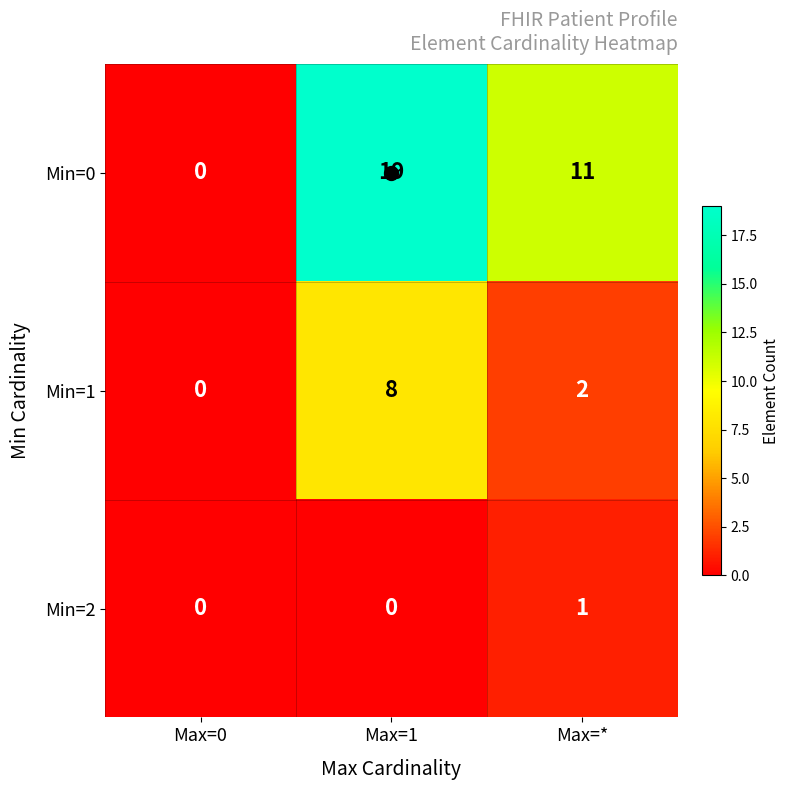

Which series has the largest total across all categories?

Min=0